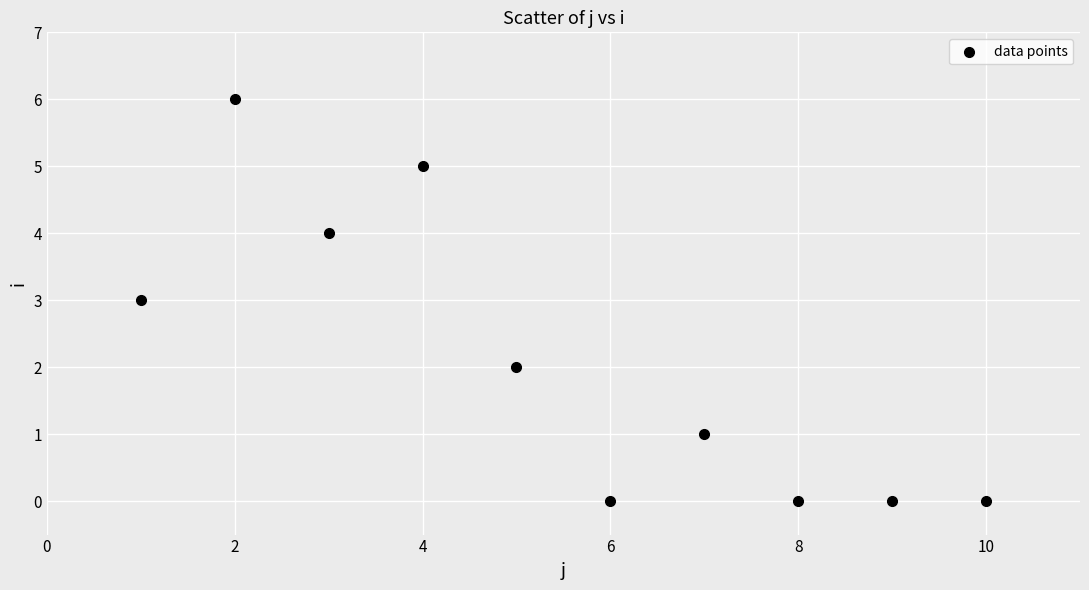

What is the range of Y values (max minus min)?

6